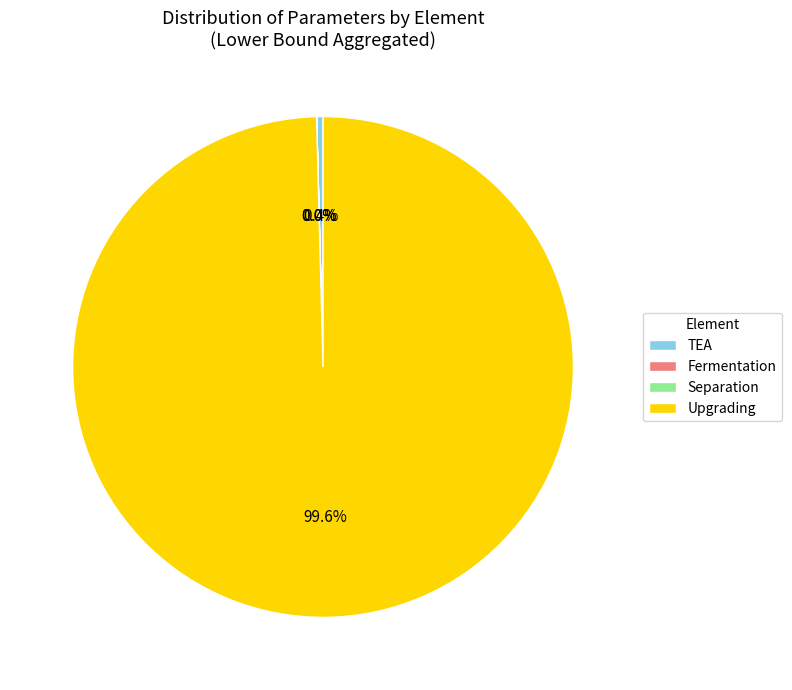

Which slice is the largest?

Upgrading